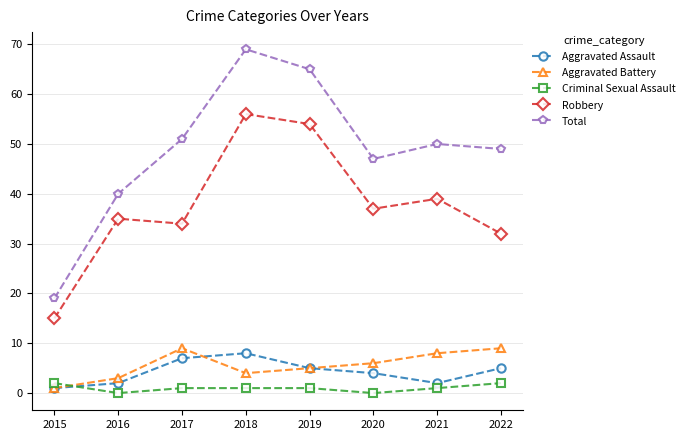

Where does the Total series first go above 50?

2017